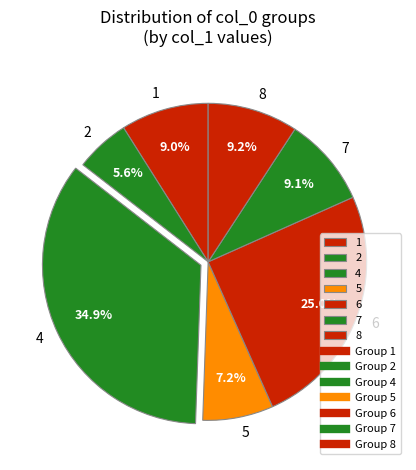

To the nearest percent, what portion does 4 represent?

35%